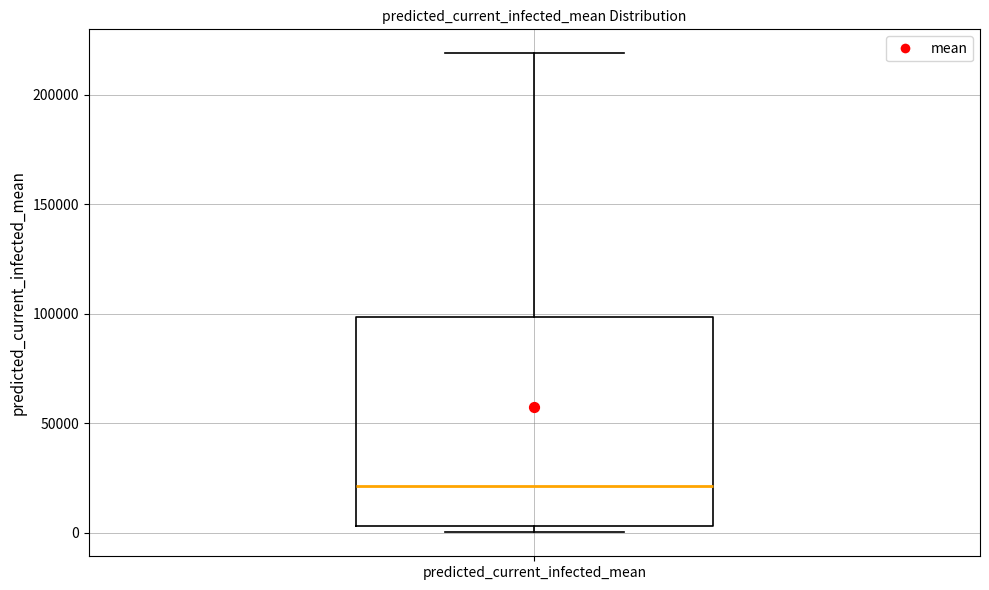

Read this box plot against the y-axis: the position of the median line, the range covered by the box, and the ends of both whiskers. The values are not printed on the chart, so give them approximately, as read against the axis.

median 20000, box 5000 to 100000, whiskers 0 to 220000